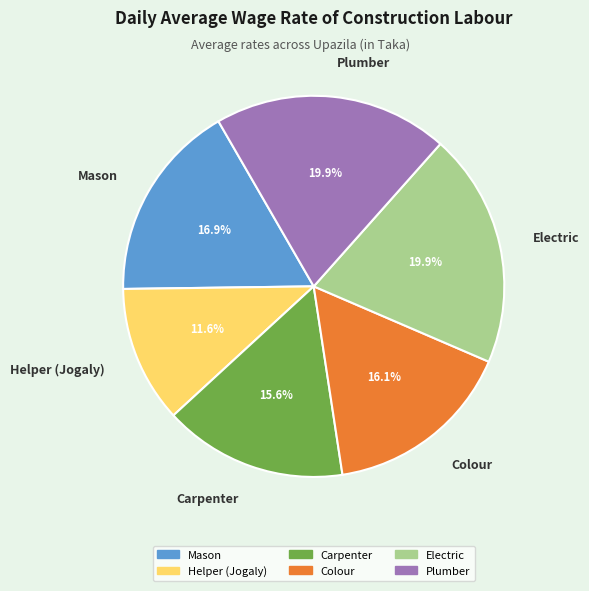

To the nearest percent, what is the average slice percentage?

17%